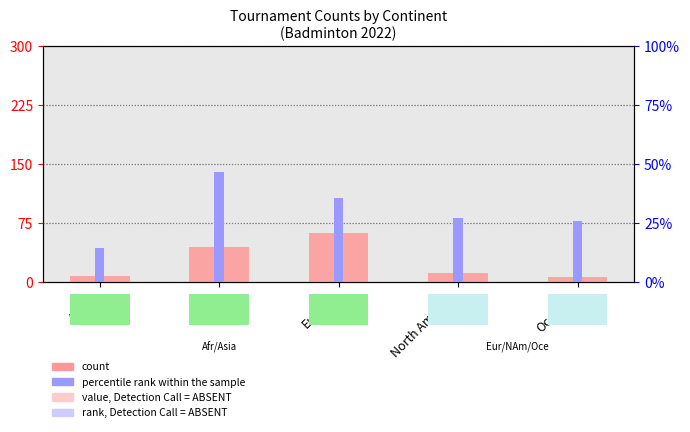

Which has a higher value, Europe or Africa?

Europe